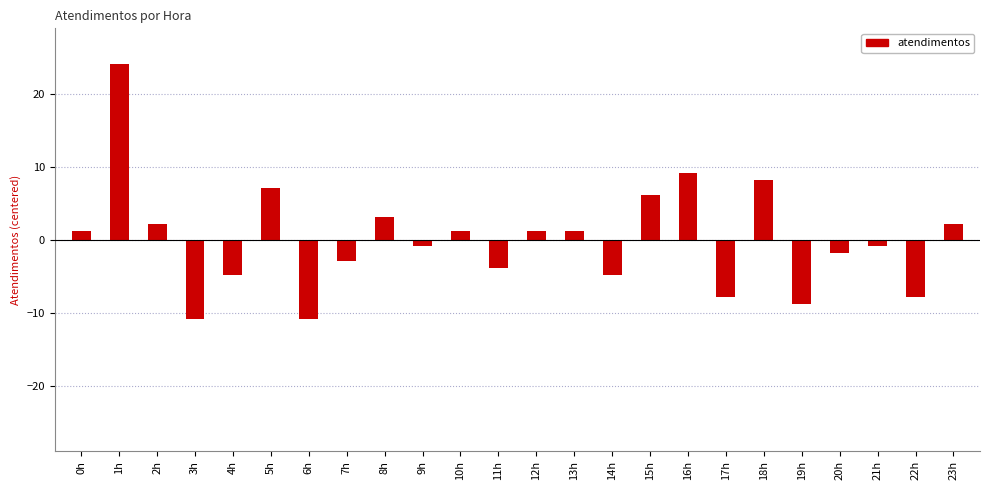

What position from the right is 4h?

20